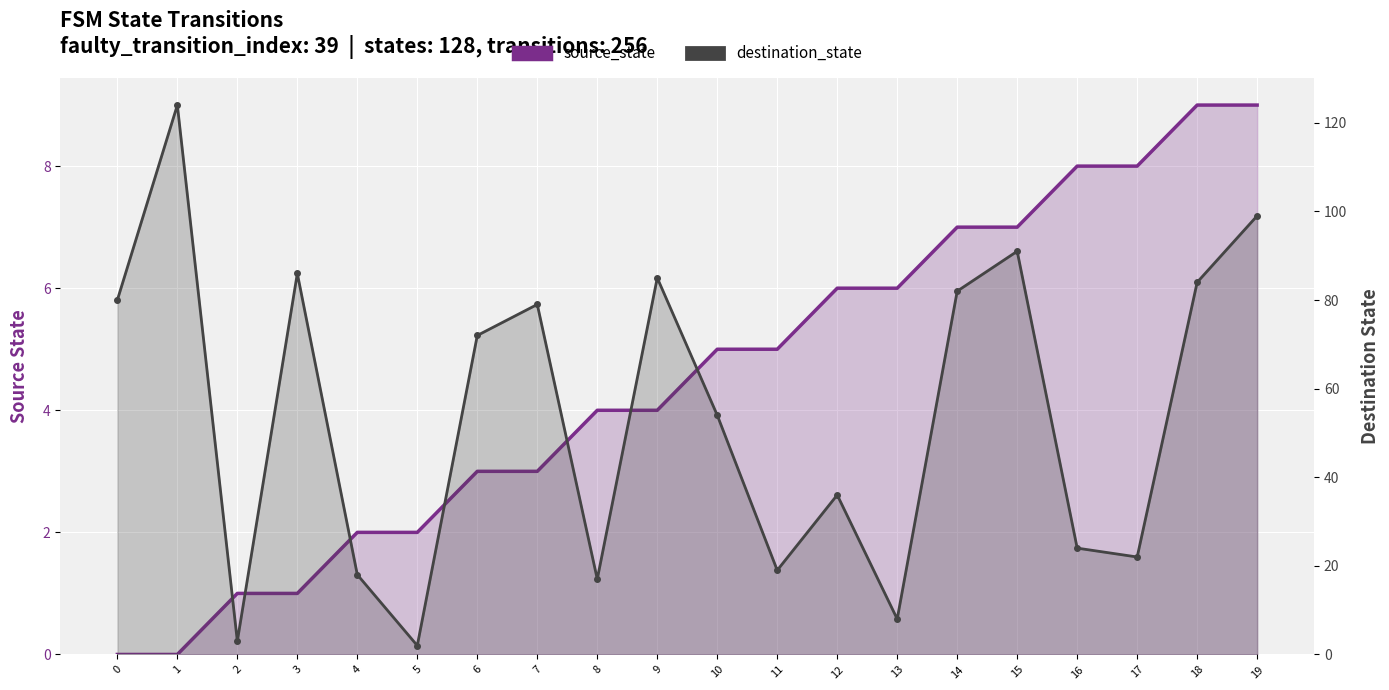

Count the number of categories in the chart.

20